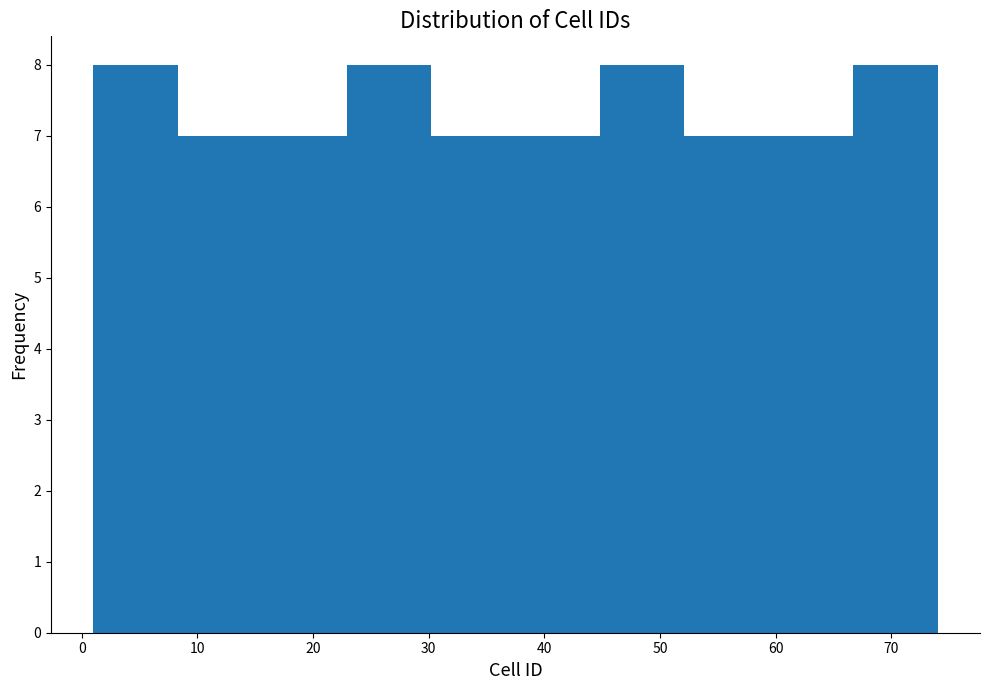

Reading left to right, transcribe this chart: for each bar, give the range it covers on the x-axis and its height. Neither the bar edges nor the heights are printed on the chart, so give them approximately, as read against the axes.

1.0 to 8.3: 8
8.3 to 15.6: 7
15.6 to 22.9: 7
22.9 to 30.2: 8
30.2 to 37.5: 7
37.5 to 44.8: 7
44.8 to 52.1: 8
52.1 to 59.4: 7
59.4 to 66.7: 7
66.7 to 74.0: 8